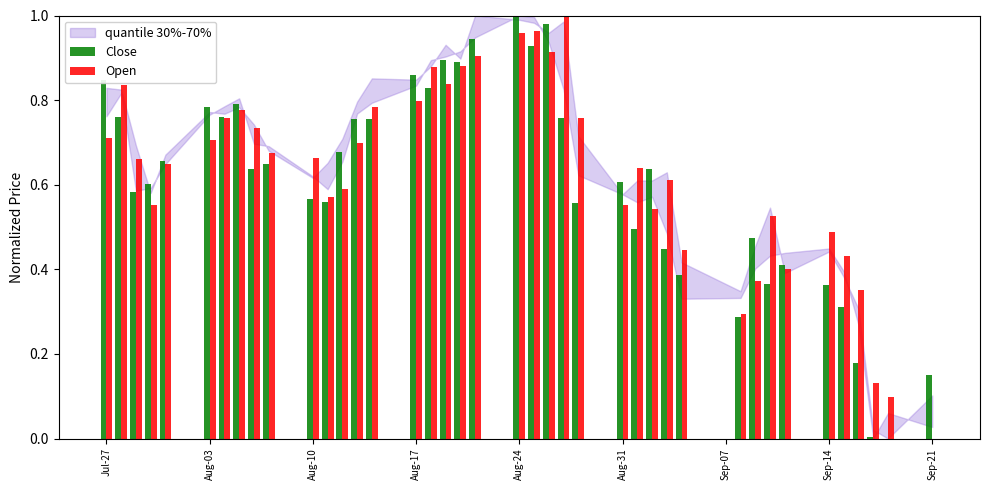

What is the sum of all Open values?

25.1